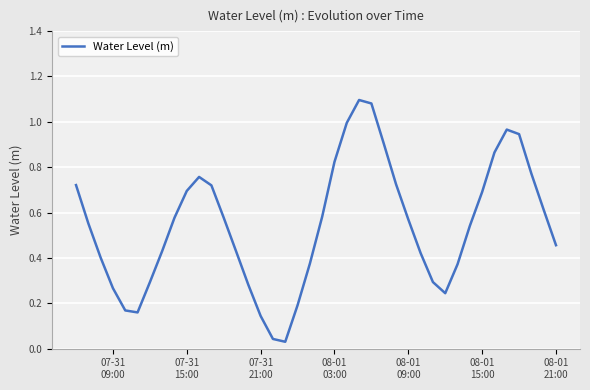

Is this an area chart (filled region under the line)?

No